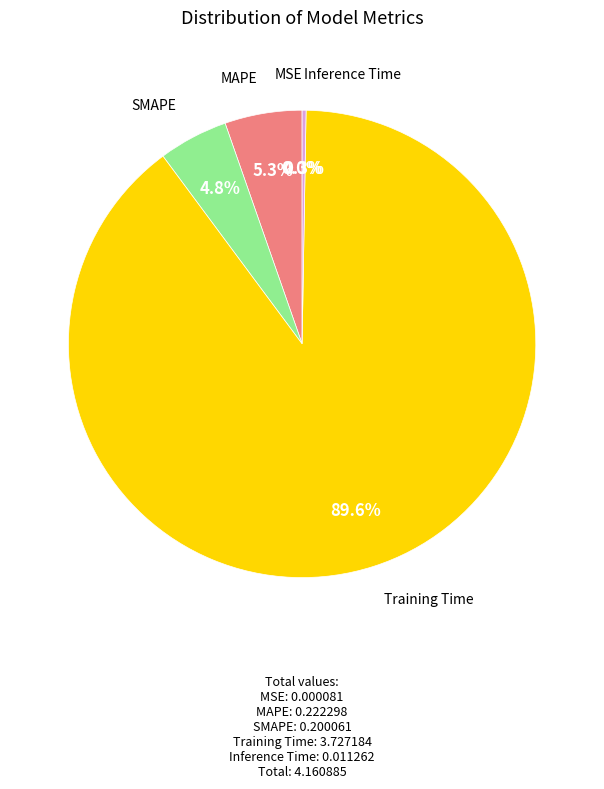

Does any single category account for the majority?

Yes